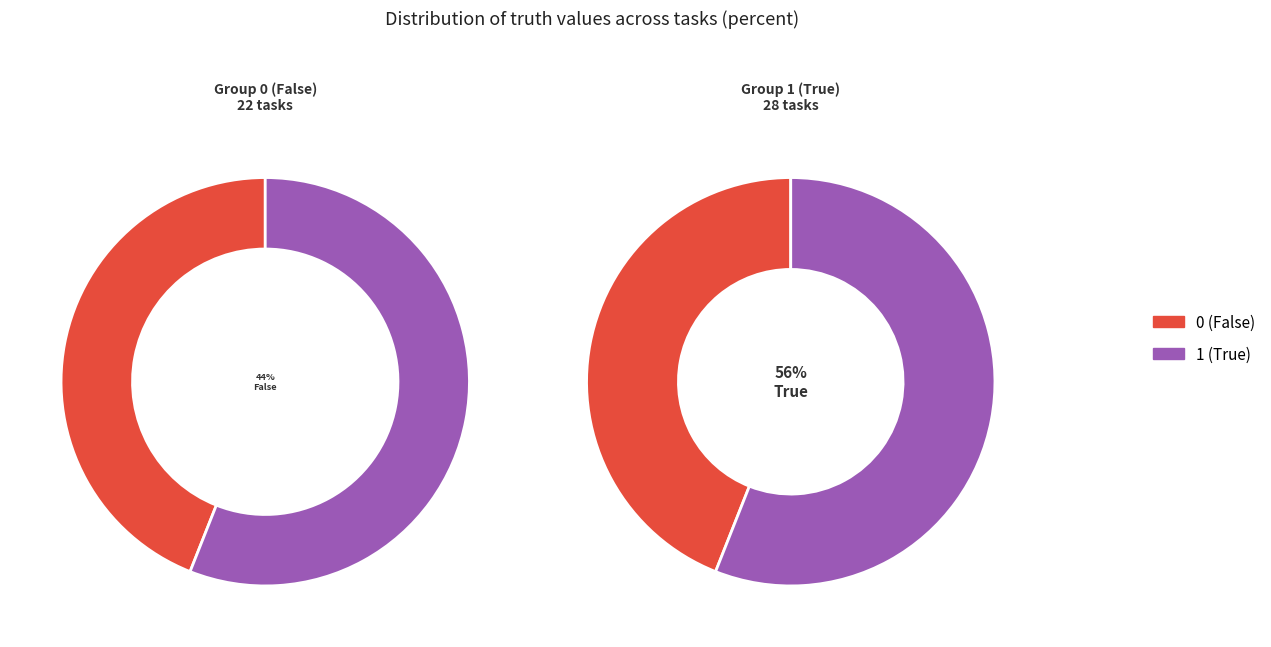

What is the smallest slice in the pie chart?

truth_0